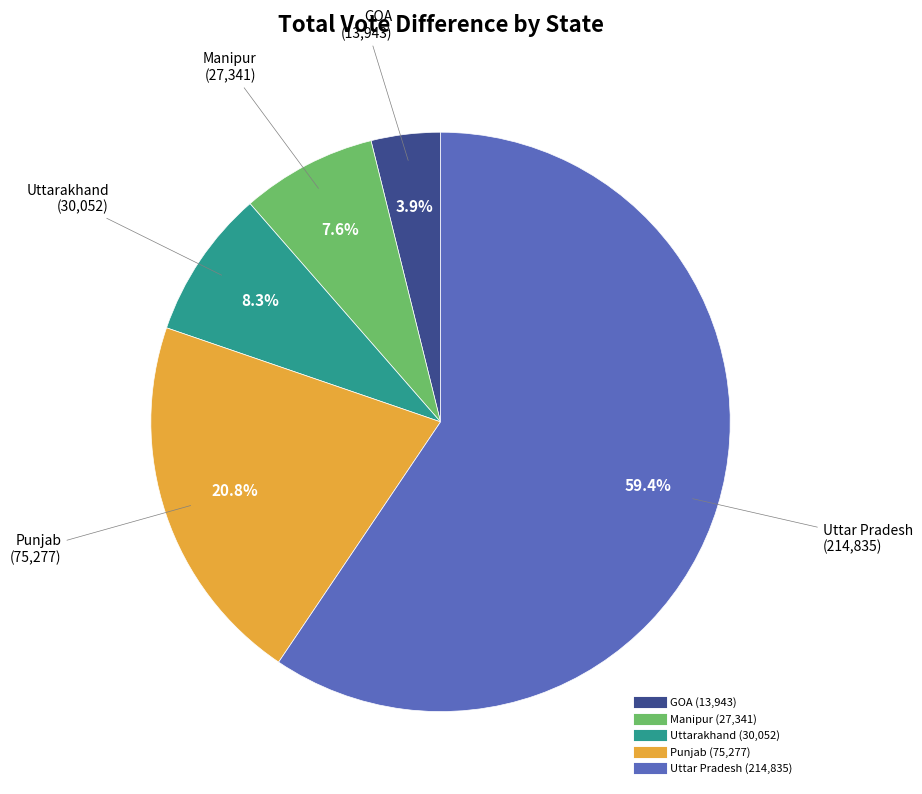

Is Uttar Pradesh the majority of the pie?

Yes